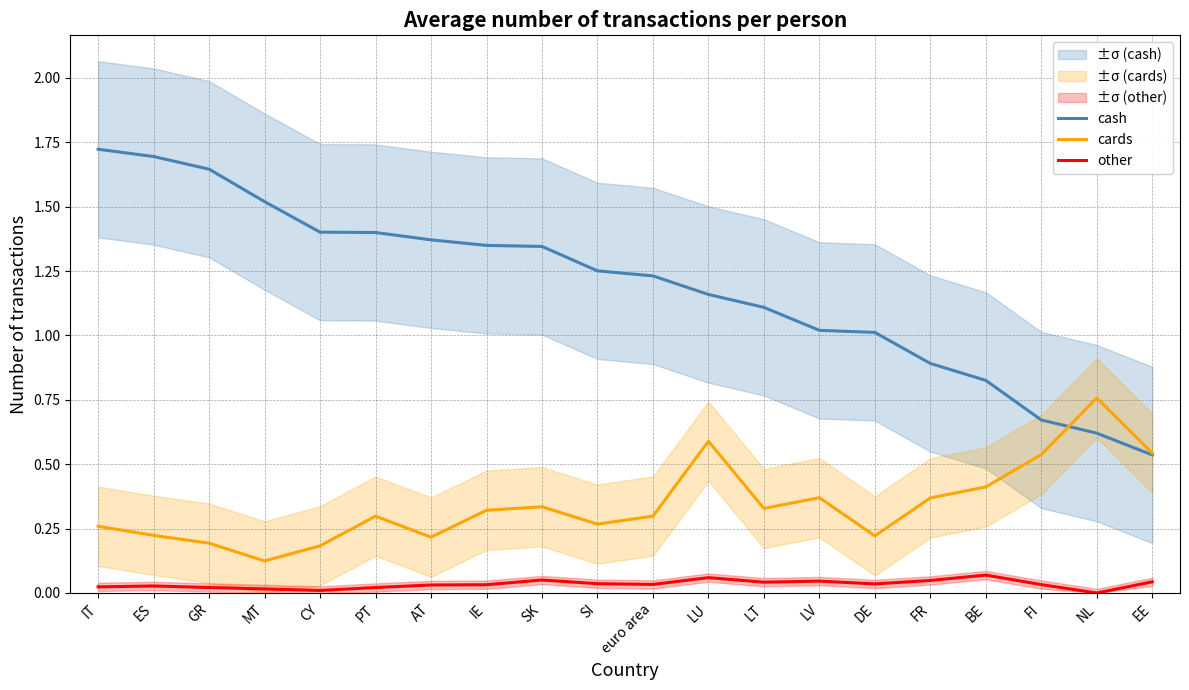

Rank the series by their average value, from lowest to highest.

other, cards, cash